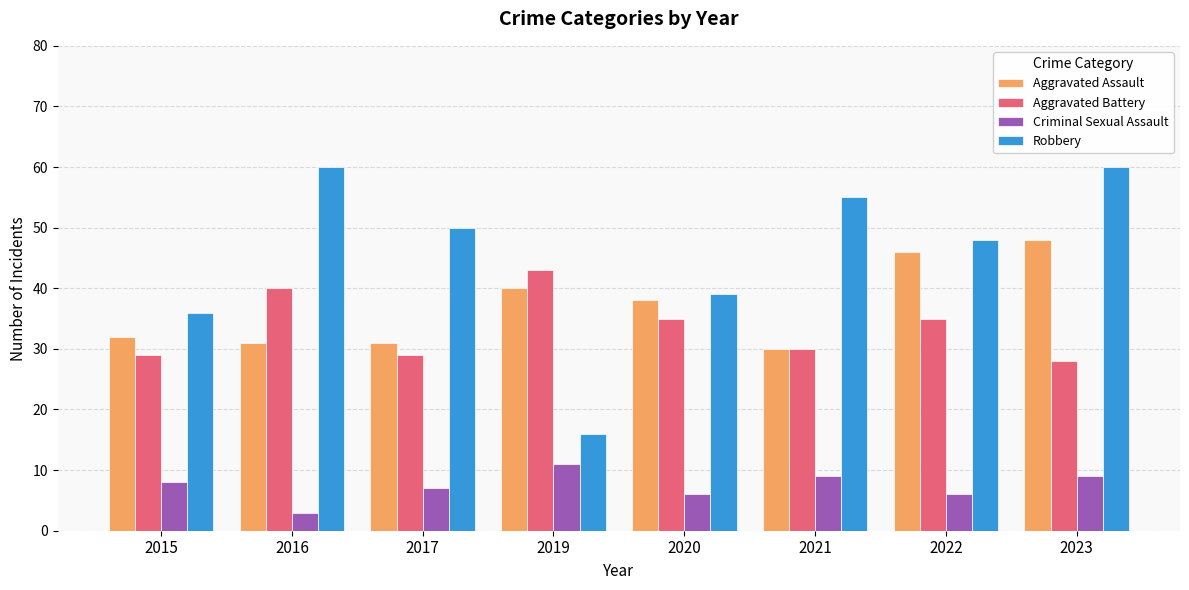

Rank the series by their maximum value, from lowest to highest.

Criminal Sexual Assault, Aggravated Battery, Aggravated Assault, Robbery